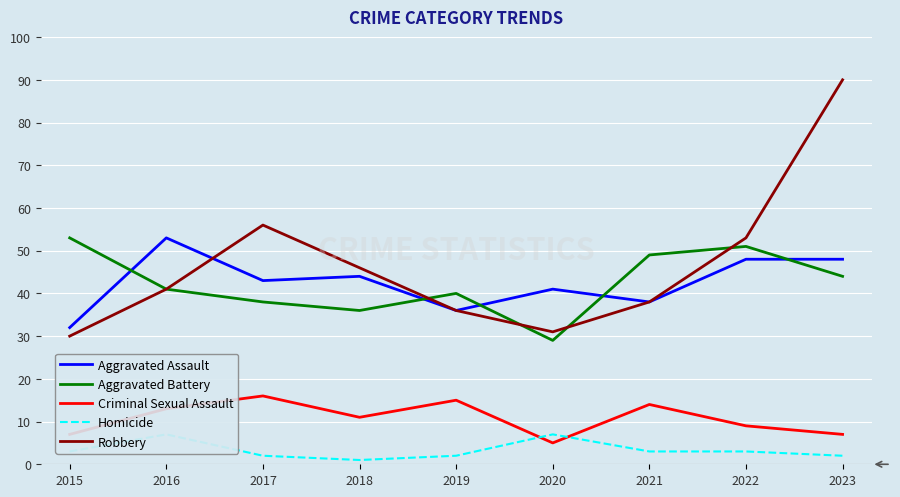

True or false: Robbery and Criminal Sexual Assault intersect in this chart.

False